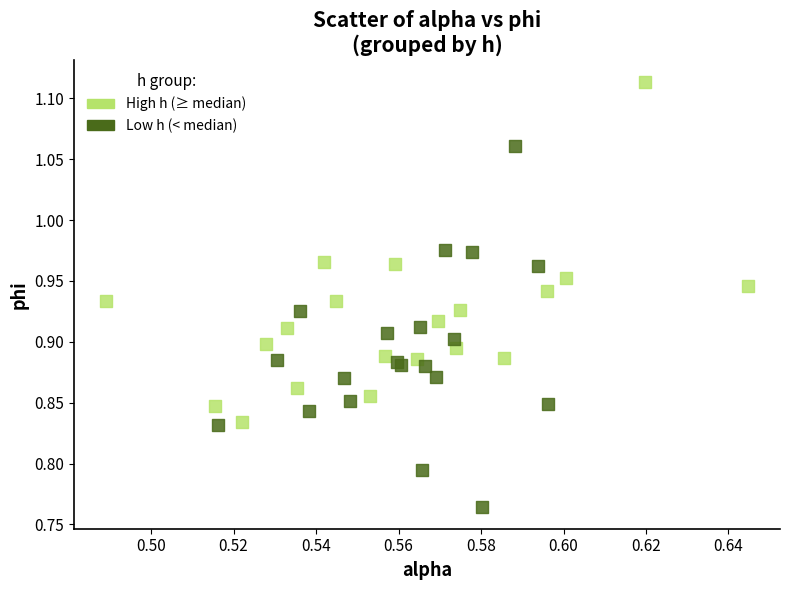

What are all the series names shown in the legend?

High h (≥ median), Low h (< median)